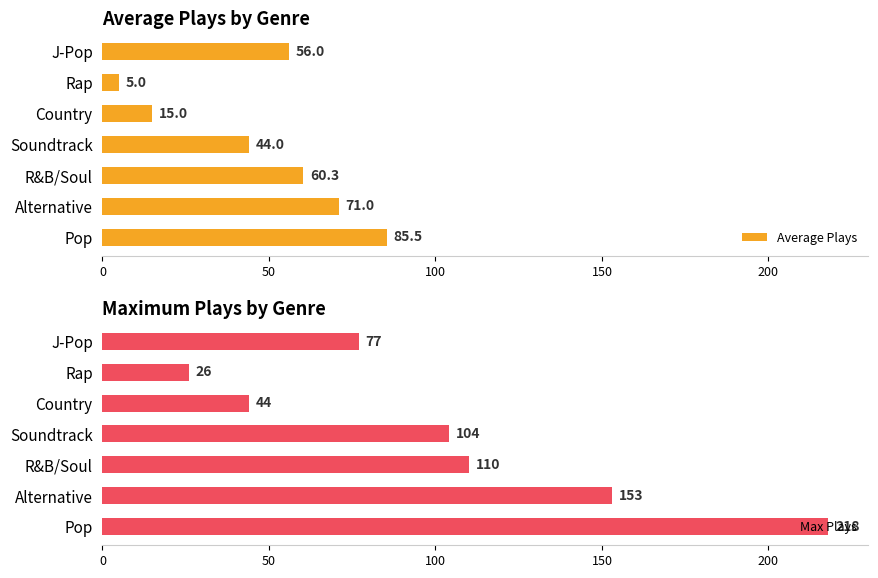

How many bars are there in total?

14